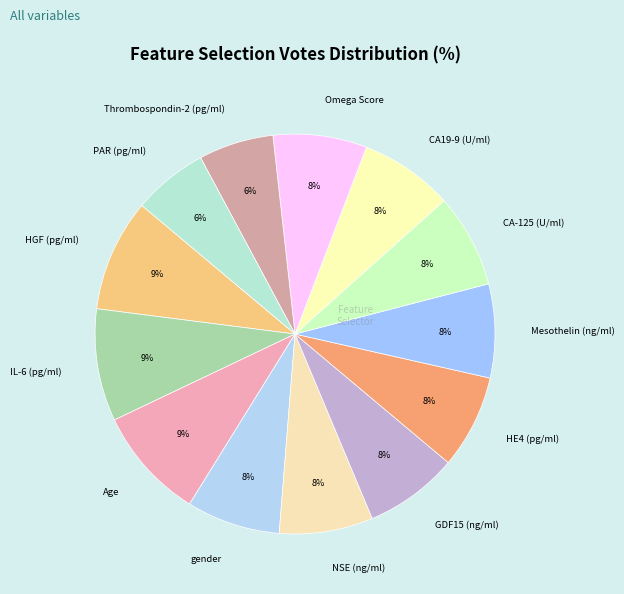

Combined, do CA19-9 (U/ml) and Mesothelin (ng/ml) account for over 50%?

No